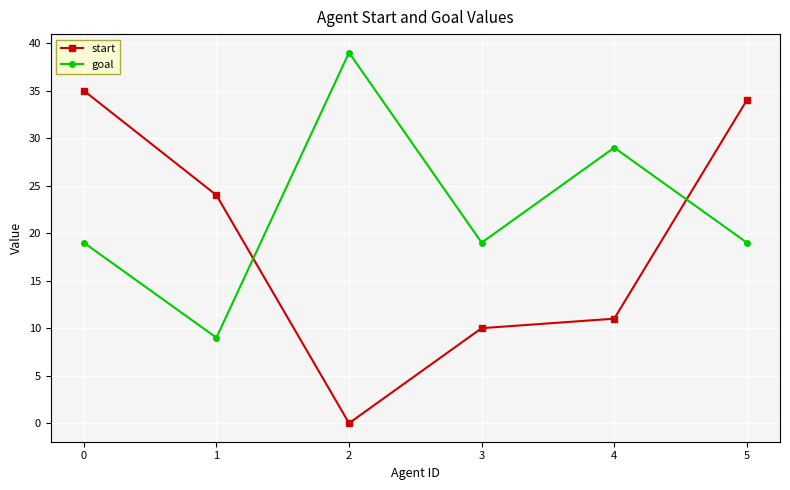

What are all the series names shown in the legend?

start, goal